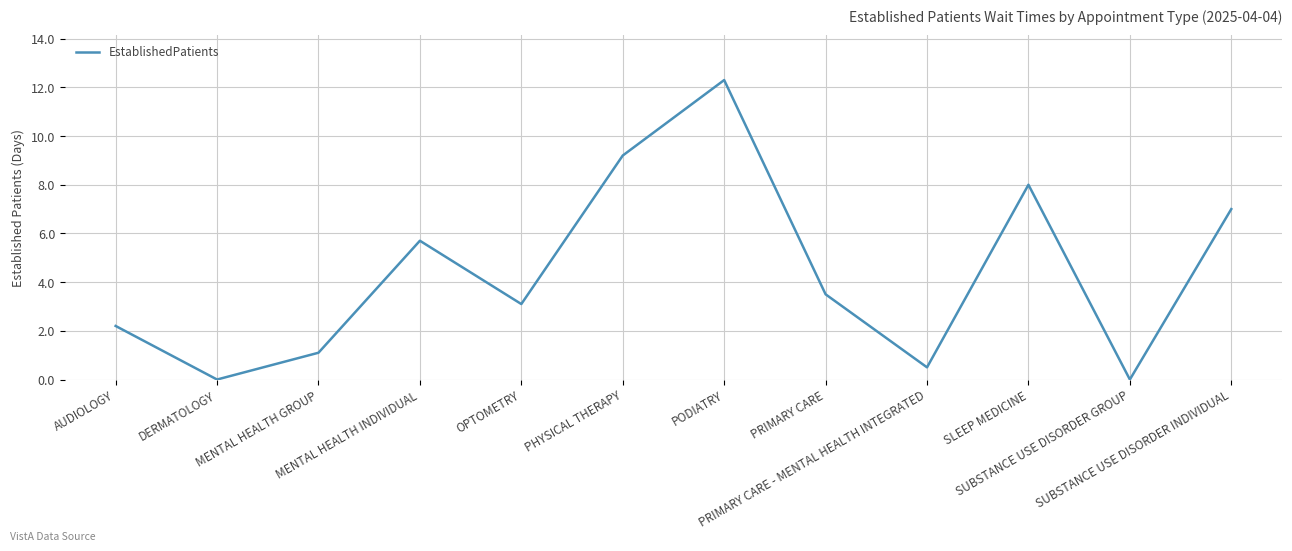

What is the difference between the maximum and minimum values?

12.3